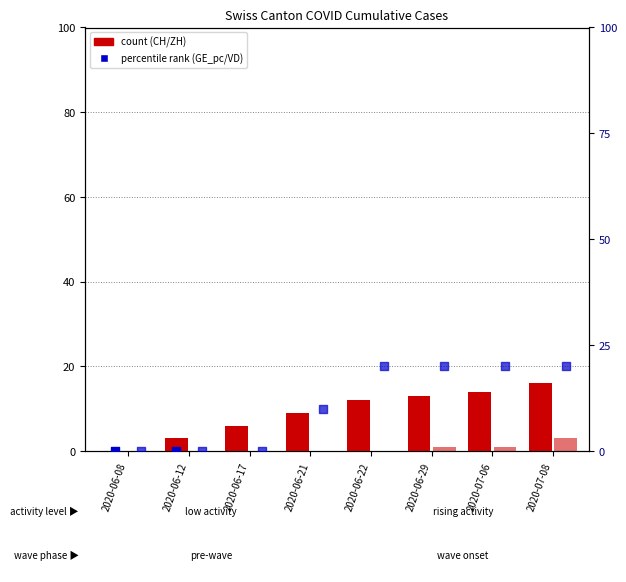

Which series contains the highest Y value?

GE_pc (percentile rank)